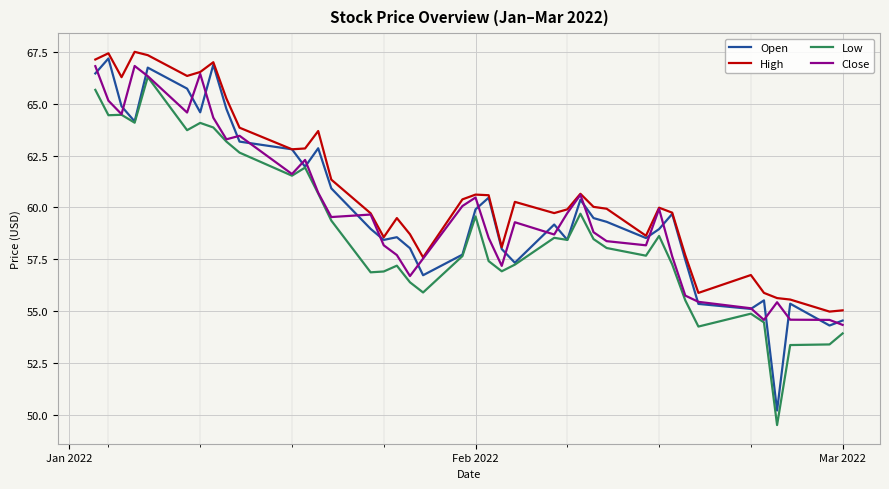

True or false: Low has more than 1 interior local peaks.

True